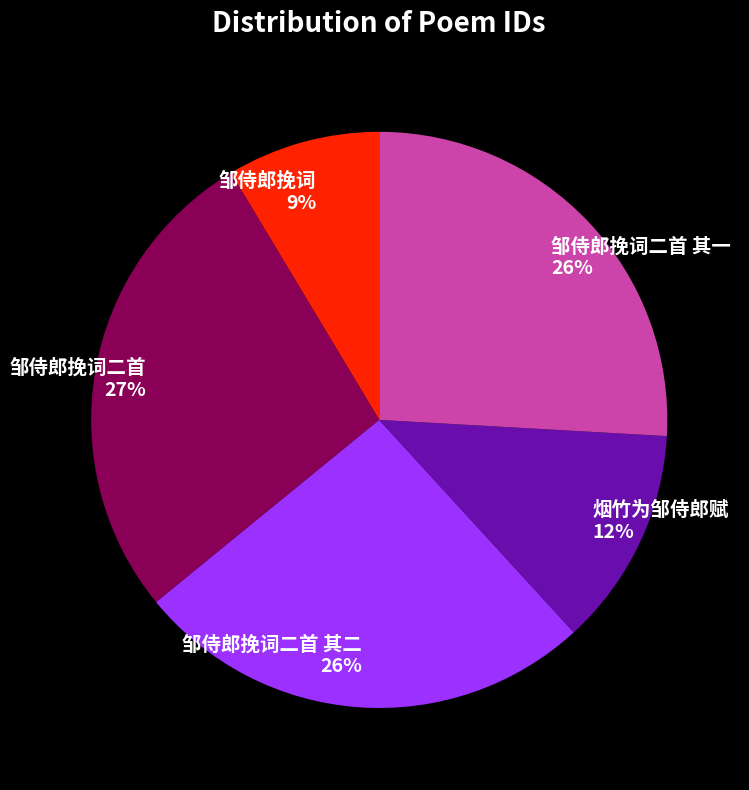

Approximately how many times larger is the value at 邹侍郎挽词二首 其二 compared to 邹侍郎挽词二首 其一?

1.0